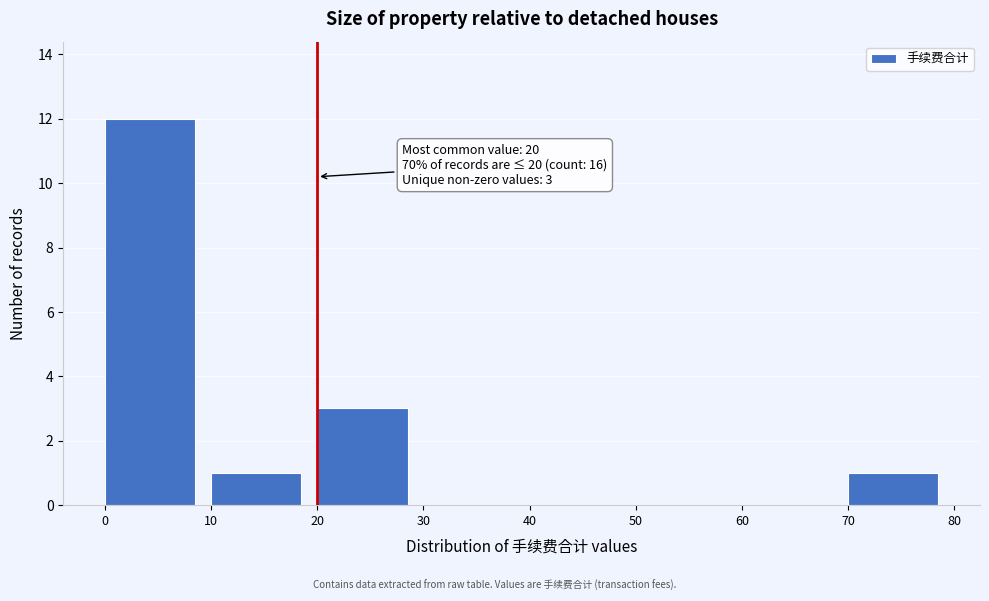

Over which range of the x-axis is the bar tallest?

0 to 10